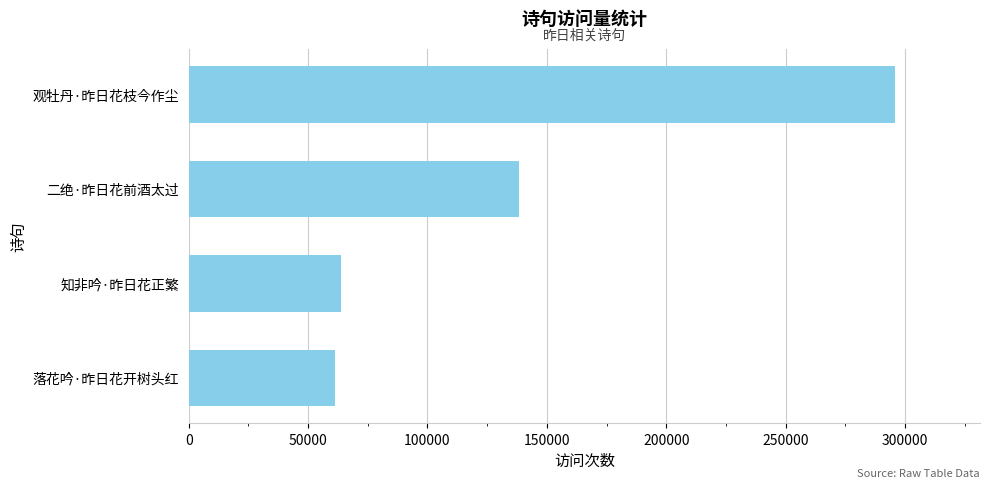

Reading bottom to top, extract all data points from this chart.

61127	63670	138396	295940